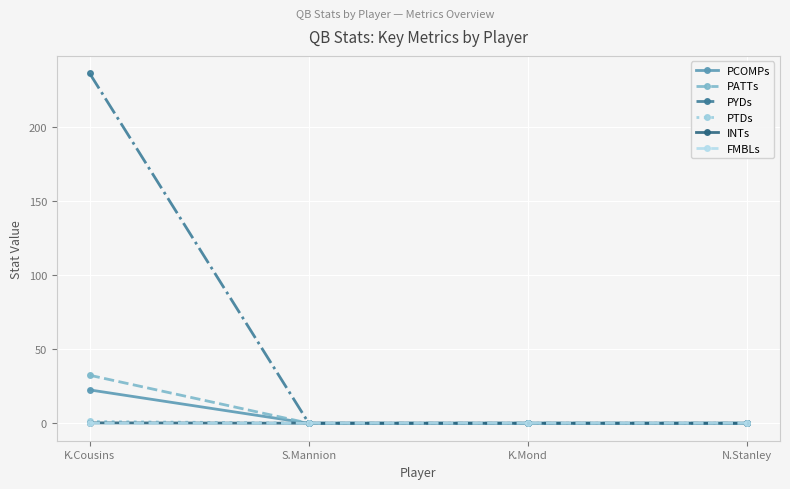

What is the maximum value shown in the chart?

236.2